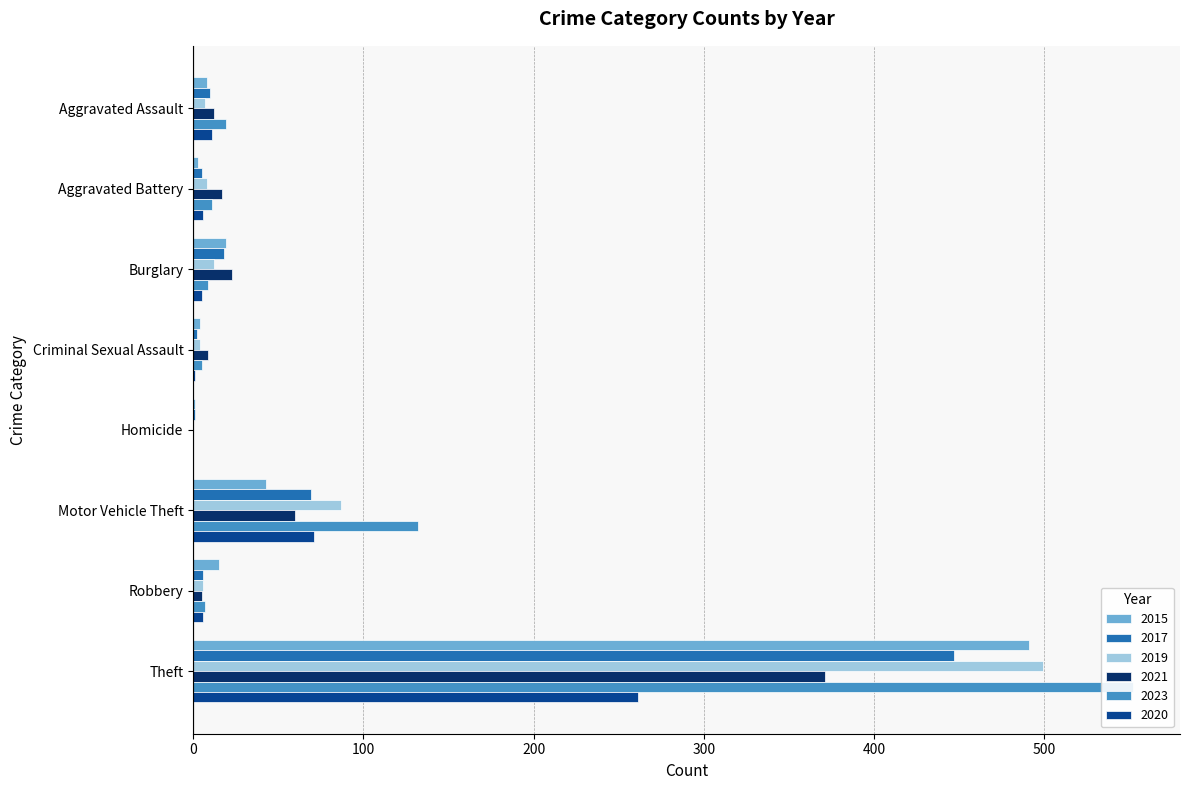

What position from the right is Burglary?

6